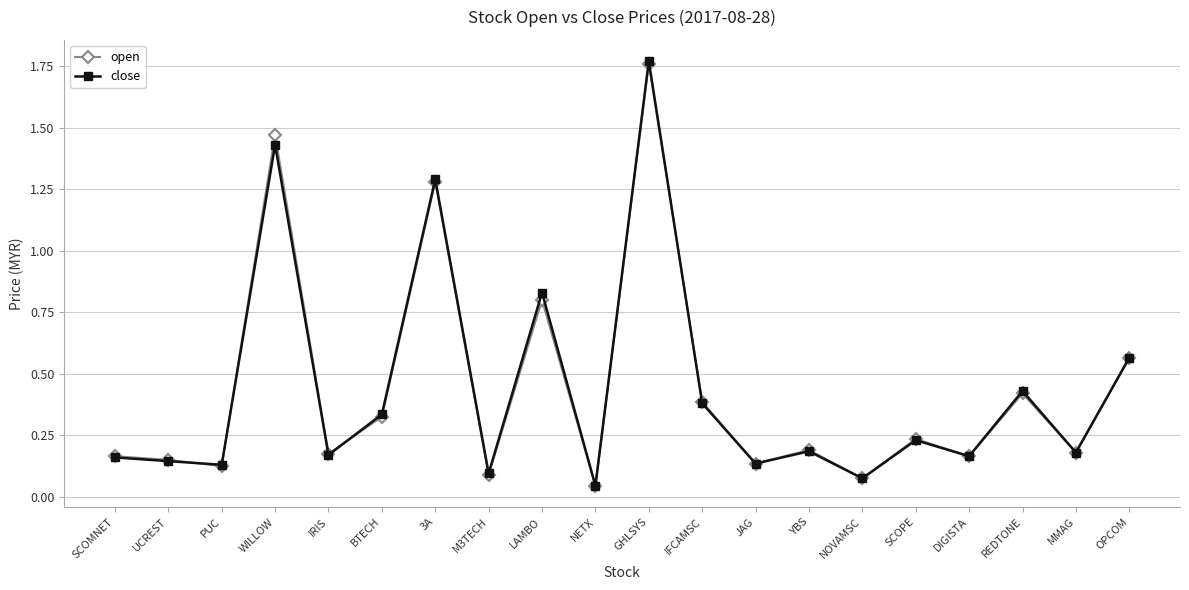

Which series has the largest range (max minus min)?

close